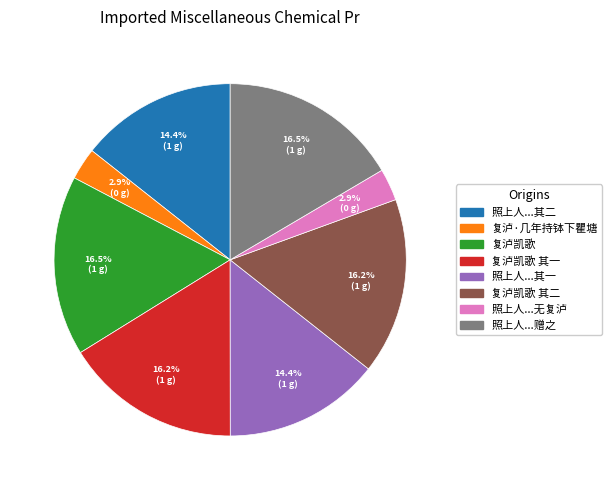

Count the number of slices in the pie.

8